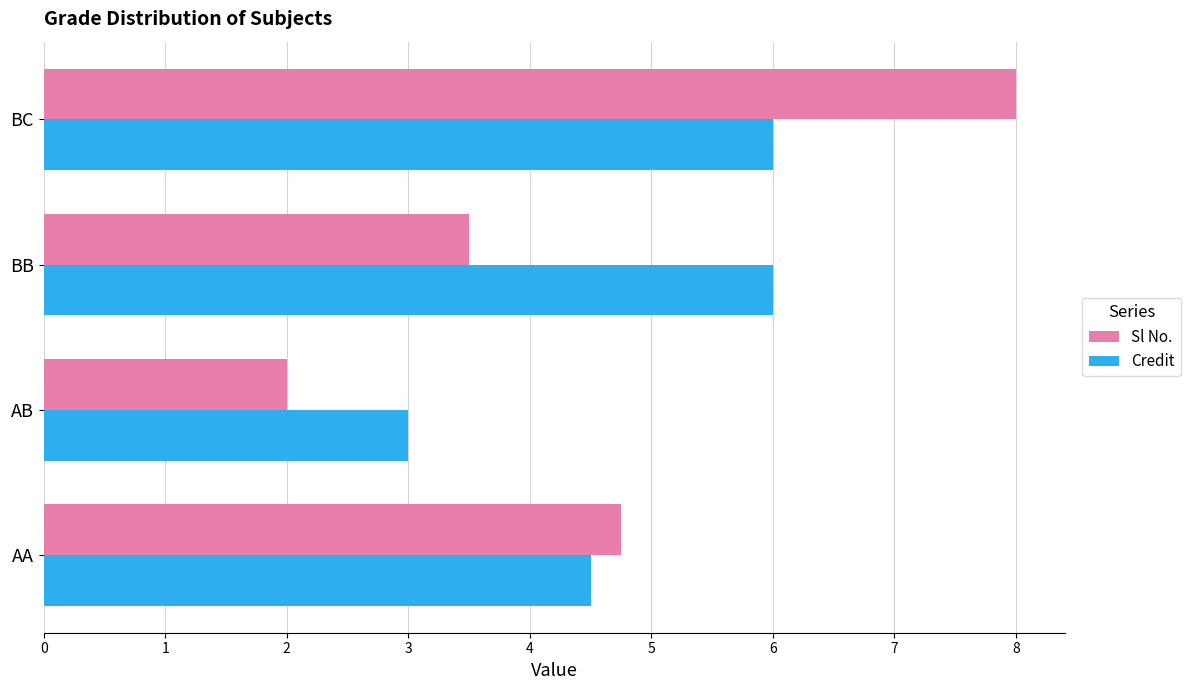

Is the value of Credit at BC greater than the value of Sl No. at BC?

No